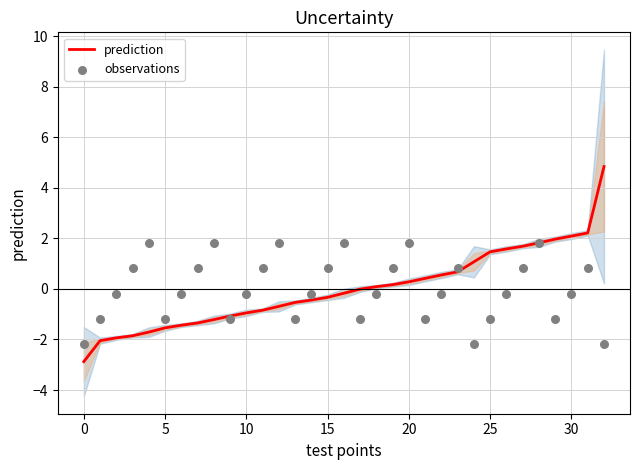

Which series has the largest total across all categories?

observations